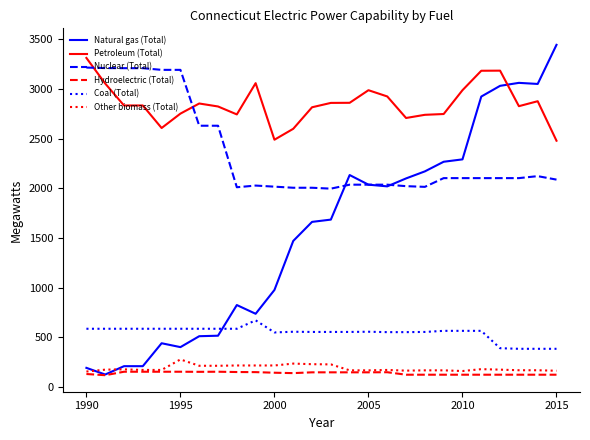

True or false: Other biomass (Total) and Nuclear (Total) intersect in this chart.

False